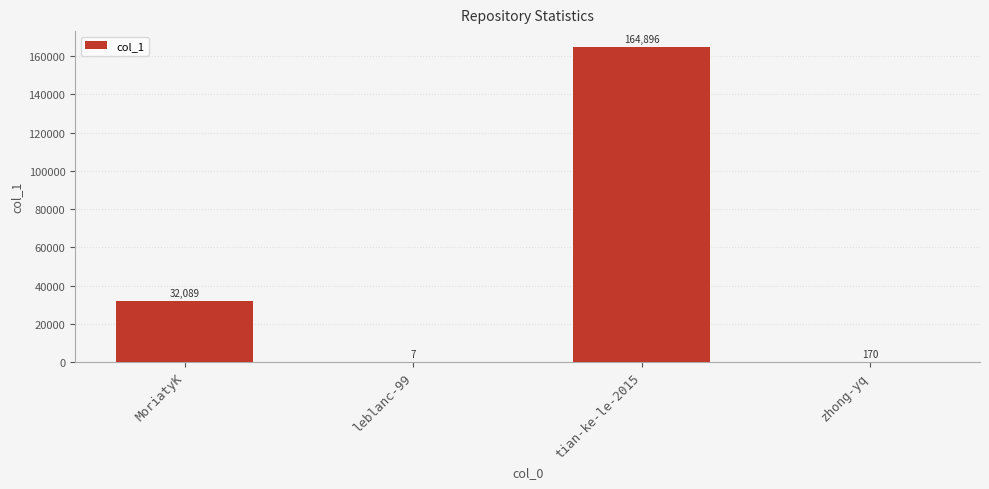

What is the sum of all values?

197162